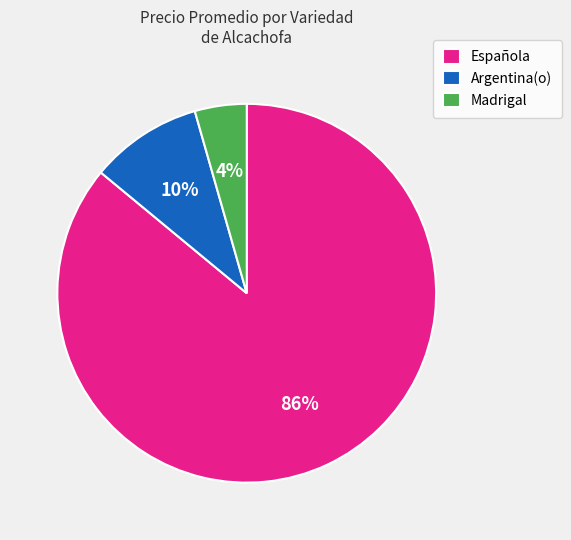

Count the number of slices in the pie.

3